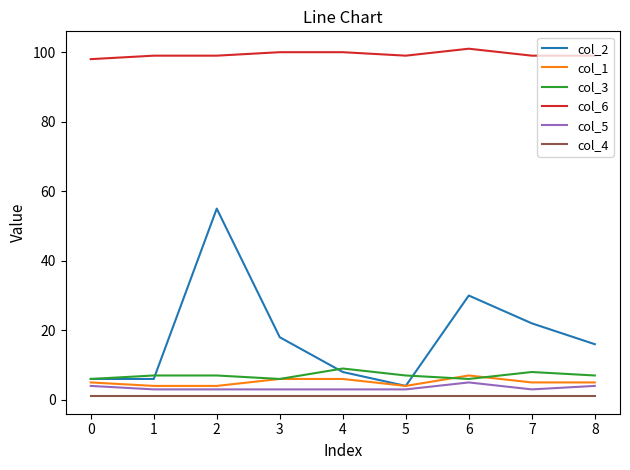

How many lines are shown in the chart?

6